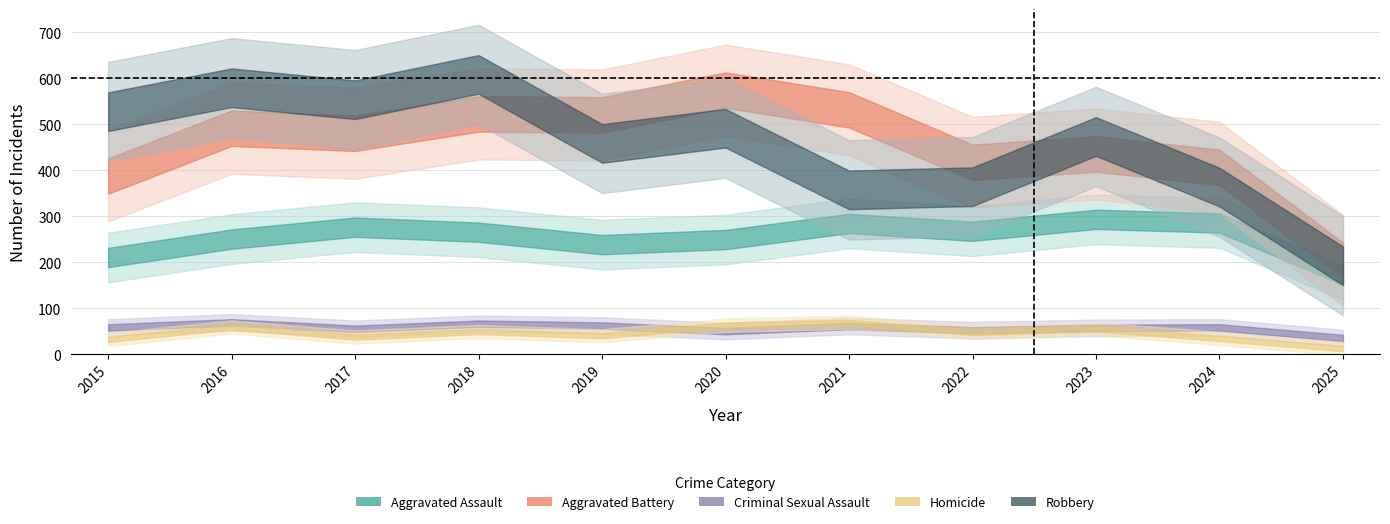

At which category does Criminal Sexual Assault reach its first local valley?

2017